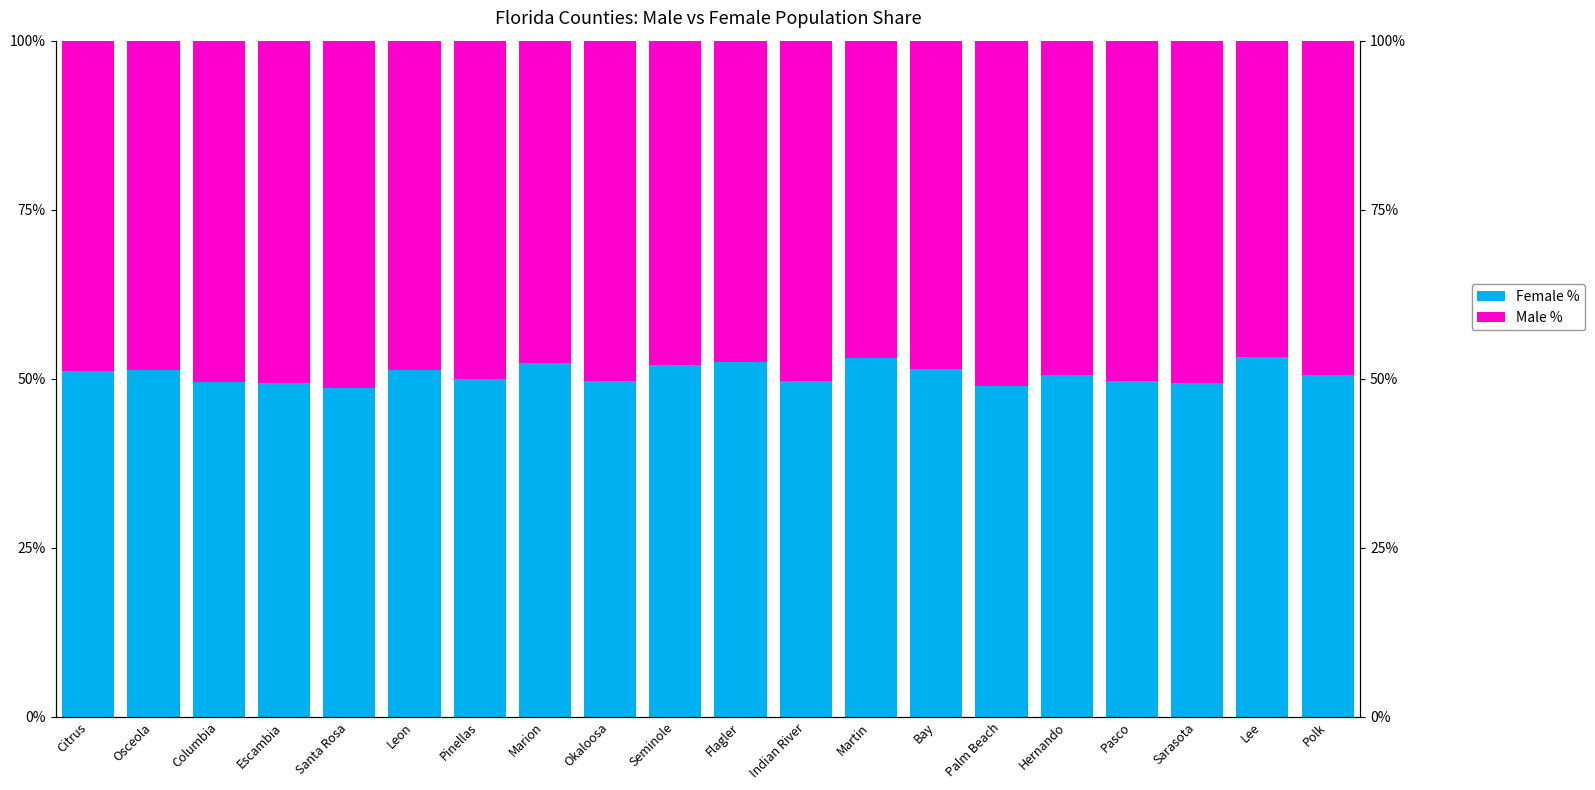

What value does the Female % series have at Columbia?

49.5